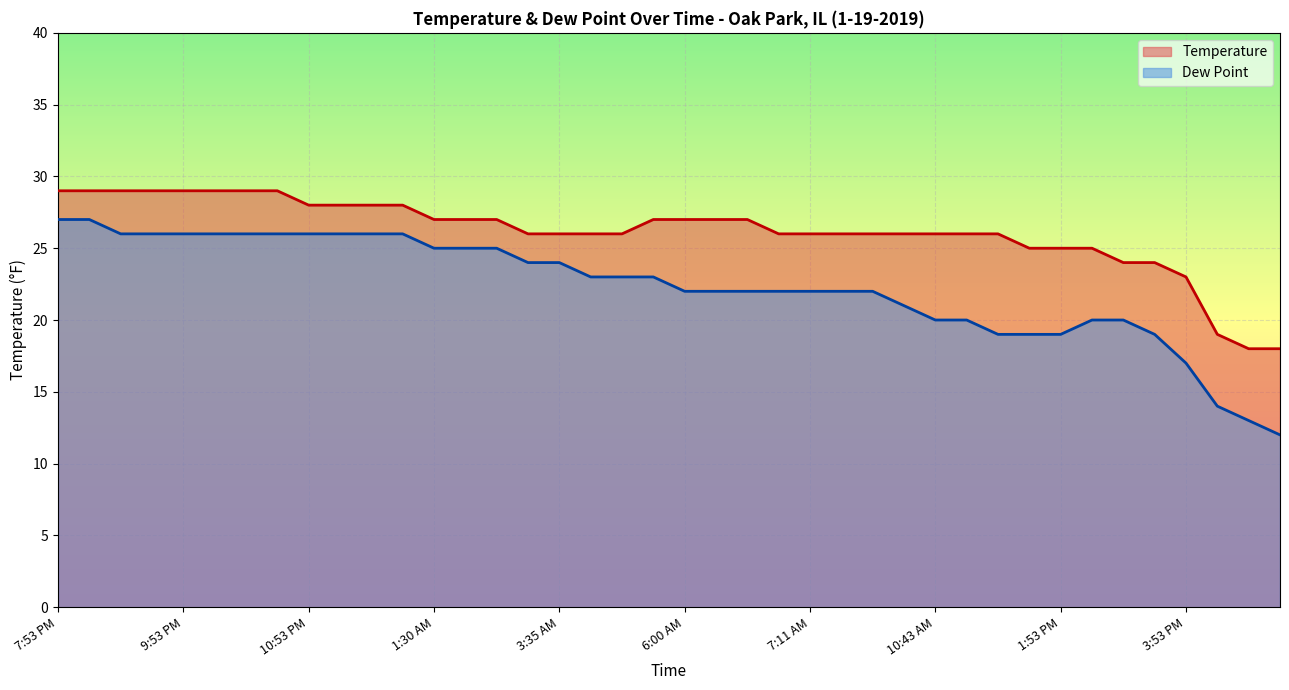

What is the lowest value of the Dew Point series?

12